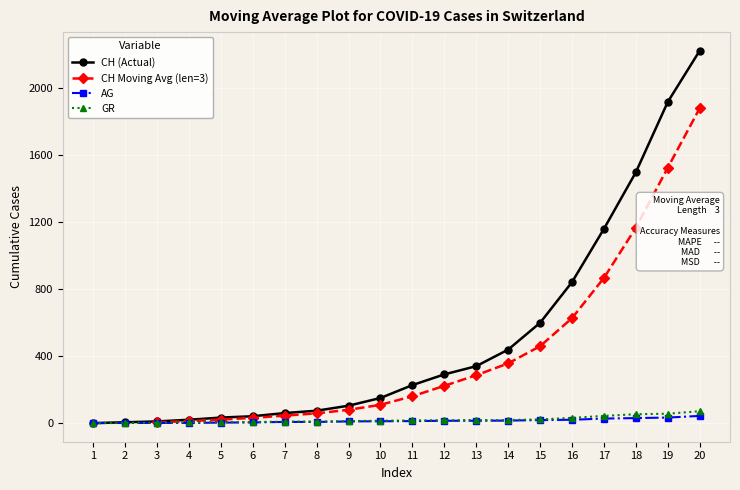

Which series has the widest spread of values?

CH